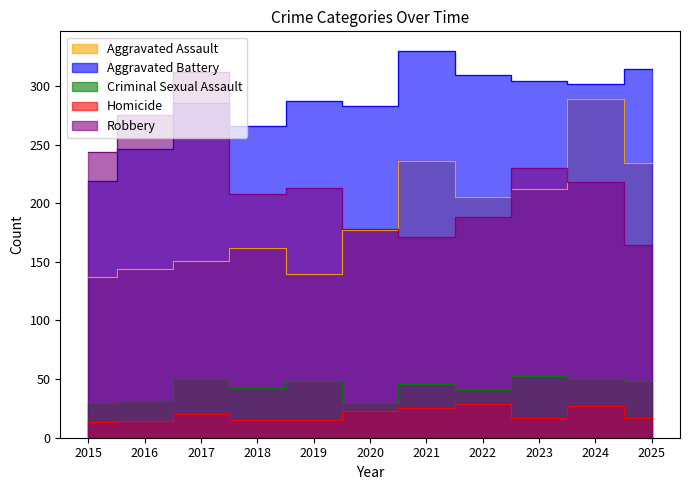

Reading left to right, what are all the values shown in this chart?

Aggravated Assault: 137	144	151	162	140	177	236	205	212	289	234
Aggravated Battery: 219	246	285	266	287	283	330	309	304	302	314
Criminal Sexual Assault: 30	31	50	42	48	30	46	41	53	50	48
Homicide: 13	14	20	15	15	23	25	29	17	27	17
Robbery: 244	275	312	208	213	178	171	188	230	218	164